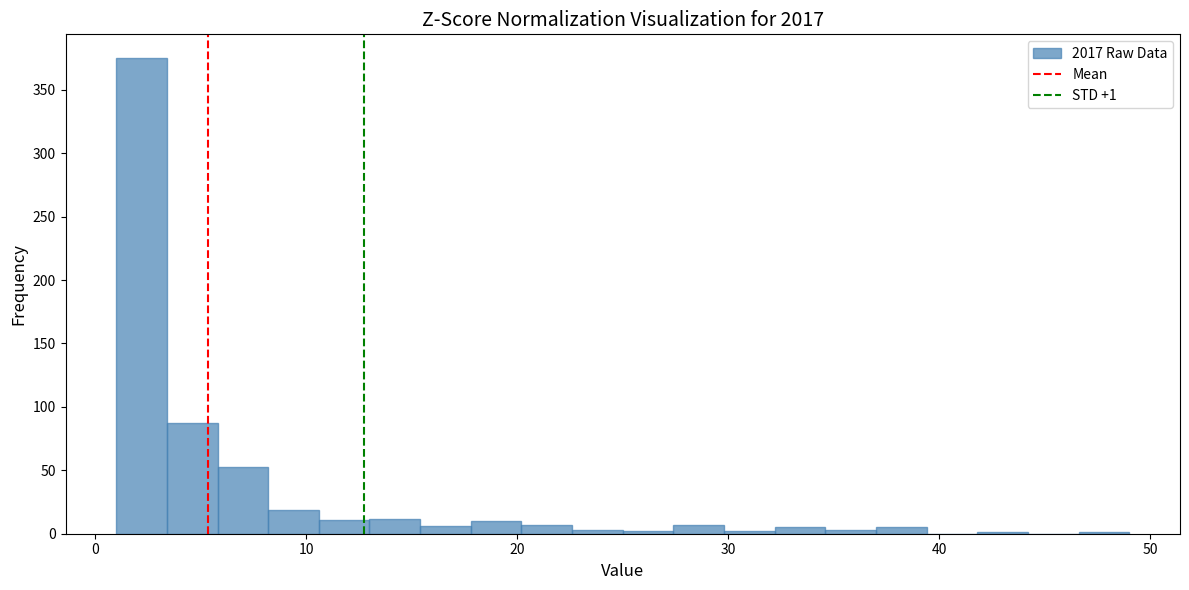

Around what value on the x-axis is the tallest bar? Give the approximate position of its centre, as read against the axis.

2